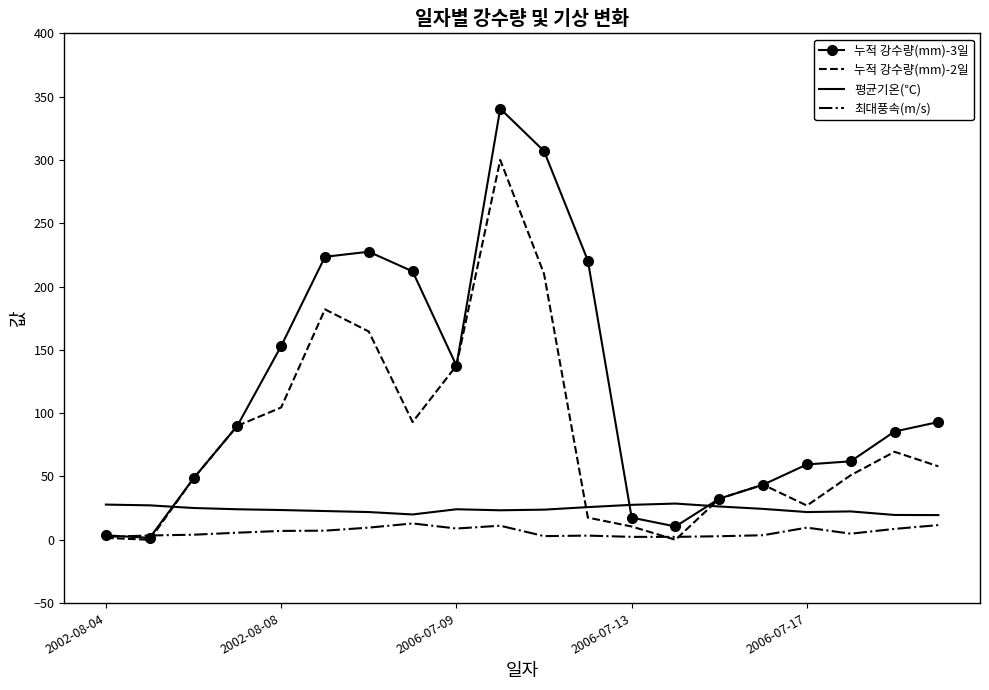

Which series has the largest range (max minus min)?

누적 강수량(mm)-3일